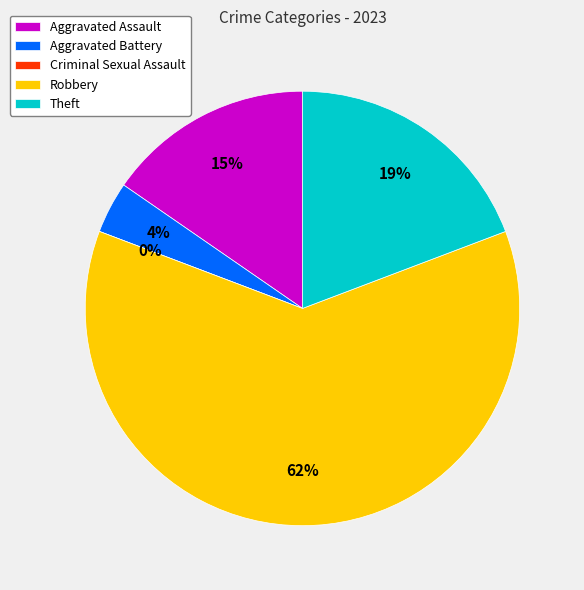

Do Aggravated Battery and Aggravated Assault together represent more than half of the pie?

No